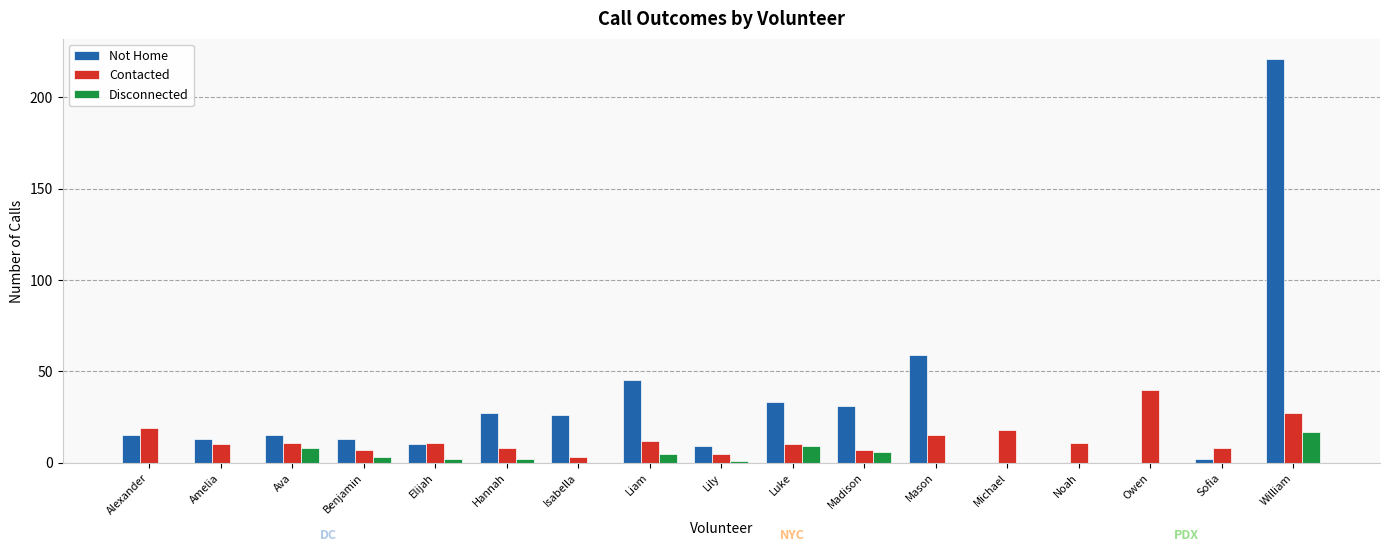

What is the maximum value shown in the chart?

221